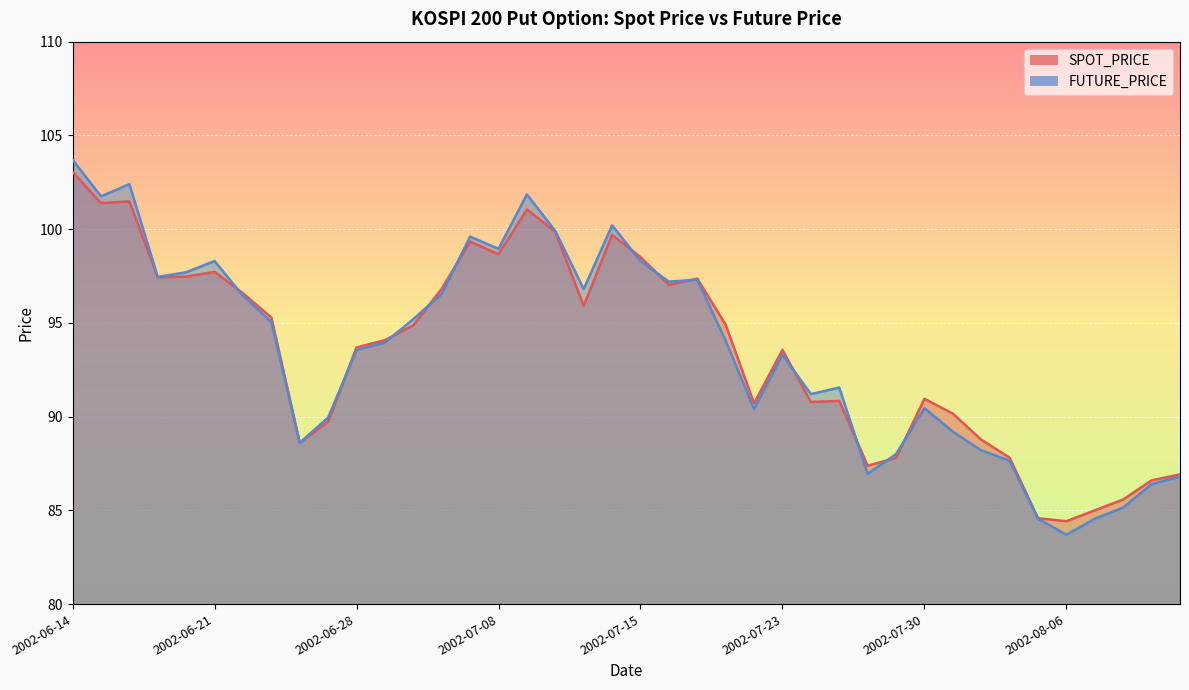

Reading left to right, extract all data points from this chart.

SPOT_PRICE: 2002-06-14=103.0	2002-06-17=101.4	2002-06-18=101.5	2002-06-19=97.4	2002-06-20=97.5	2002-06-21=97.7	2002-06-24=96.6	2002-06-25=95.3	2002-06-26=88.6	2002-06-27=89.7	2002-06-28=93.7	2002-07-02=94.1	2002-07-03=94.9	2002-07-04=96.8	2002-07-05=99.3	2002-07-08=98.7	2002-07-09=101.0	2002-07-10=99.9	2002-07-11=95.9	2002-07-12=99.7	2002-07-15=98.5	2002-07-16=97.0	2002-07-18=97.4	2002-07-19=94.9	2002-07-22=90.7	2002-07-23=93.6	2002-07-24=90.8	2002-07-25=90.8	2002-07-26=87.4	2002-07-29=87.8	2002-07-30=91.0	2002-07-31=90.2	2002-08-01=88.8	2002-08-02=87.8	2002-08-05=84.6	2002-08-06=84.4	2002-08-07=85.0	2002-08-08=85.6	2002-08-09=86.6	2002-08-12=86.9
FUTURE_PRICE: 2002-06-14=103.7	2002-06-17=101.8	2002-06-18=102.4	2002-06-19=97.5	2002-06-20=97.7	2002-06-21=98.3	2002-06-24=96.5	2002-06-25=95.0	2002-06-26=88.6	2002-06-27=90.0	2002-06-28=93.5	2002-07-02=94.0	2002-07-03=95.2	2002-07-04=96.5	2002-07-05=99.6	2002-07-08=99.0	2002-07-09=101.8	2002-07-10=99.9	2002-07-11=96.8	2002-07-12=100.2	2002-07-15=98.3	2002-07-16=97.2	2002-07-18=97.3	2002-07-19=94.0	2002-07-22=90.4	2002-07-23=93.3	2002-07-24=91.2	2002-07-25=91.5	2002-07-26=87.0	2002-07-29=88.0	2002-07-30=90.5	2002-07-31=89.2	2002-08-01=88.2	2002-08-02=87.7	2002-08-05=84.5	2002-08-06=83.7	2002-08-07=84.5	2002-08-08=85.2	2002-08-09=86.4	2002-08-12=86.8